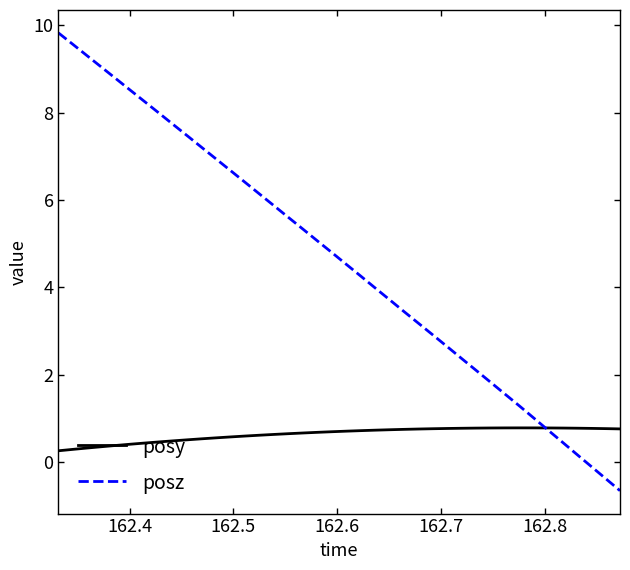

Which series has the widest spread of values?

posz